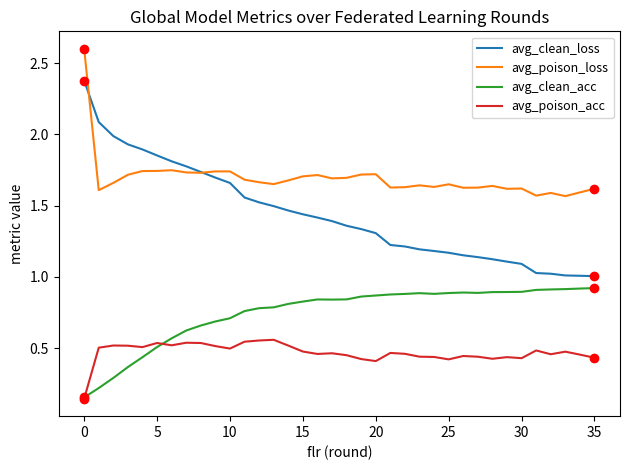

Rank the series by their maximum value, from highest to lowest.

avg_poison_loss, avg_clean_loss, avg_clean_acc, avg_poison_acc